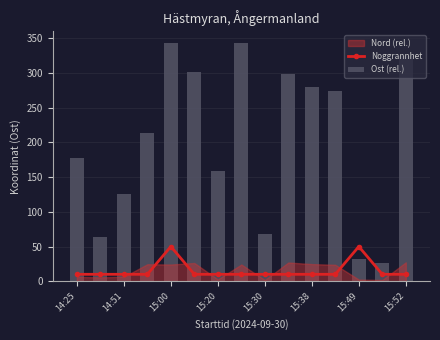

What is the highest value of the Noggrannhet series?

50